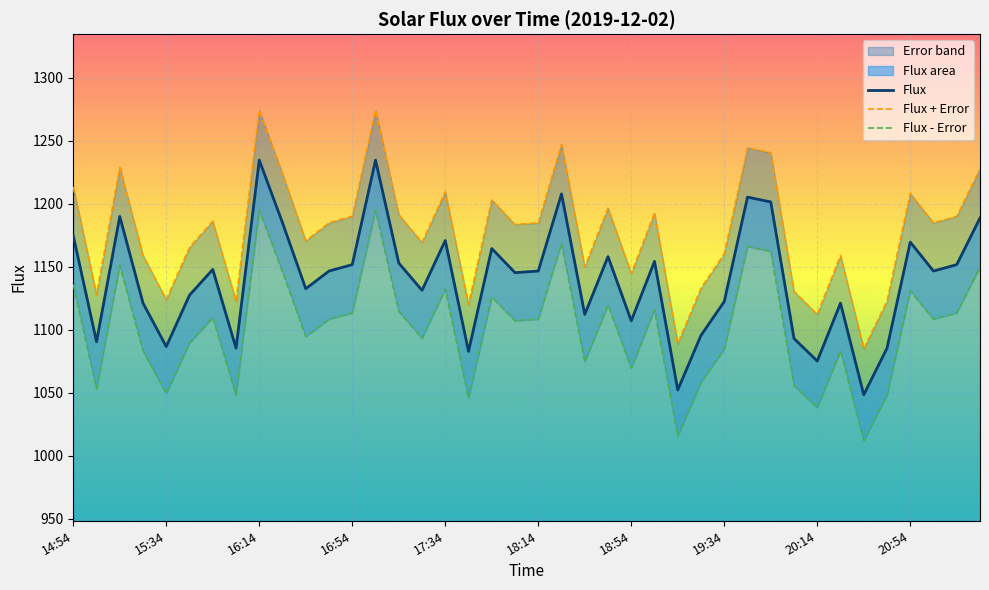

True or false: Flux has a value of 1645.3 at 16:14.

False